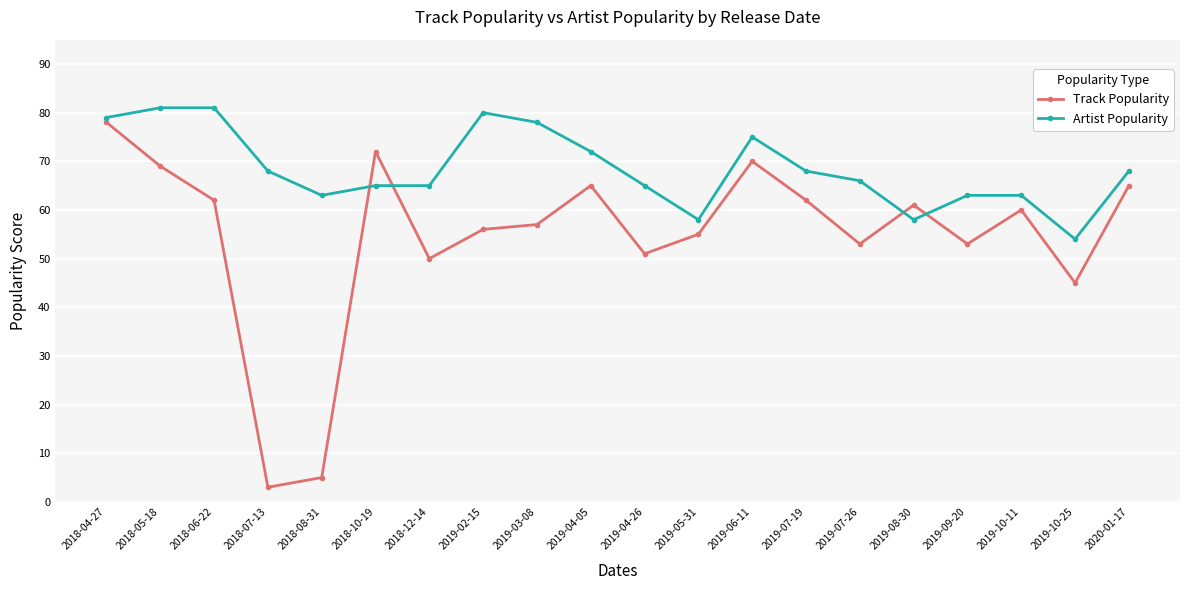

What is the lowest value of the Artist Popularity series?

54